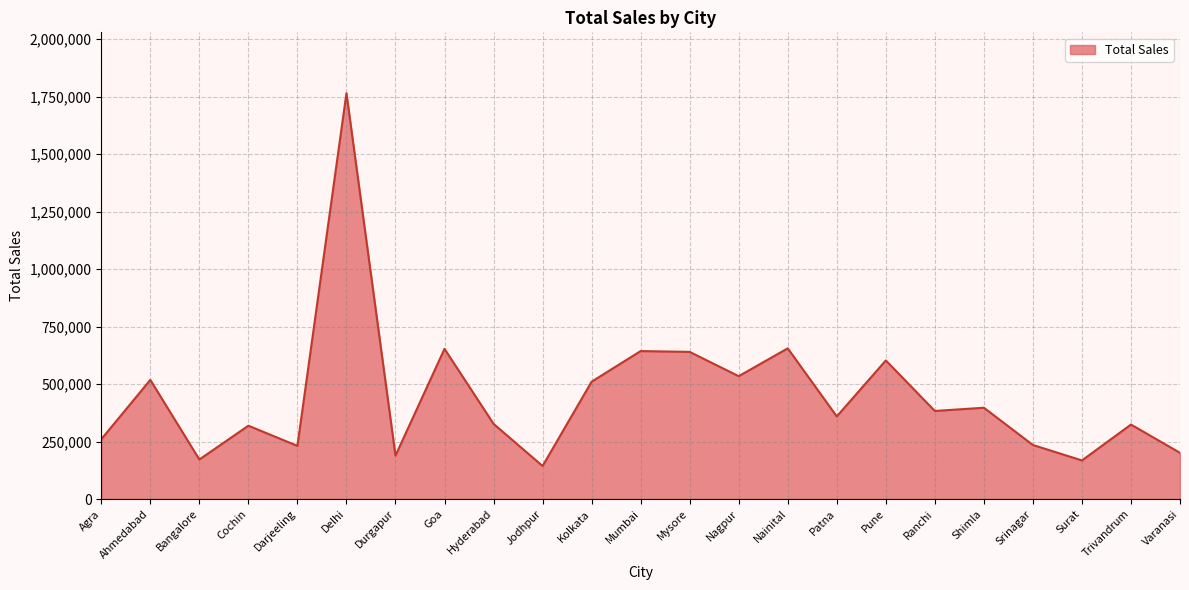

What is the difference between the maximum and minimum values?

1620815